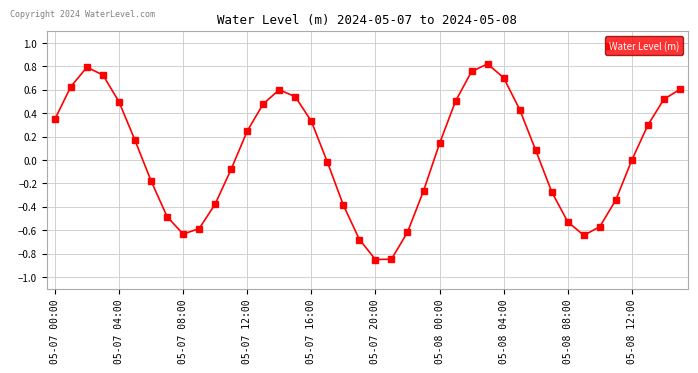

Is this an area chart (filled region under the line)?

No